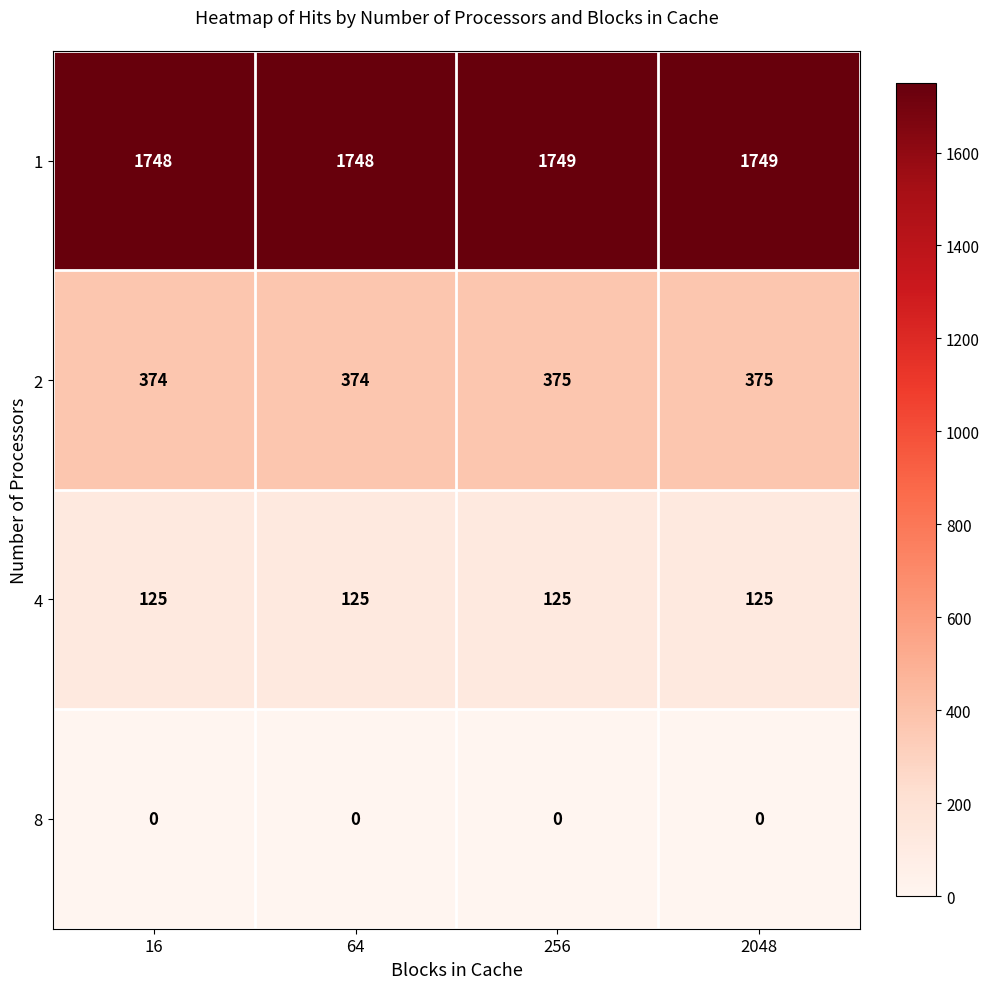

Rank the series by their maximum value, from highest to lowest.

1, 2, 4, 8